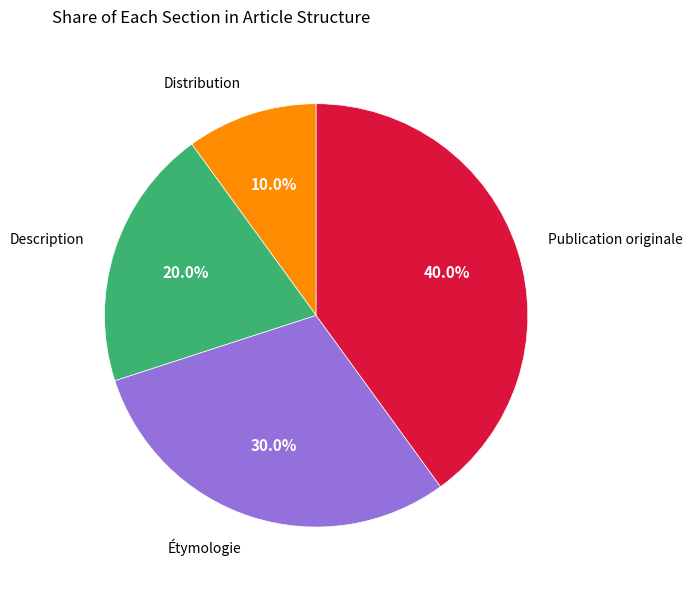

To the nearest percent, what is the difference between the largest and smallest slice percentages?

30%